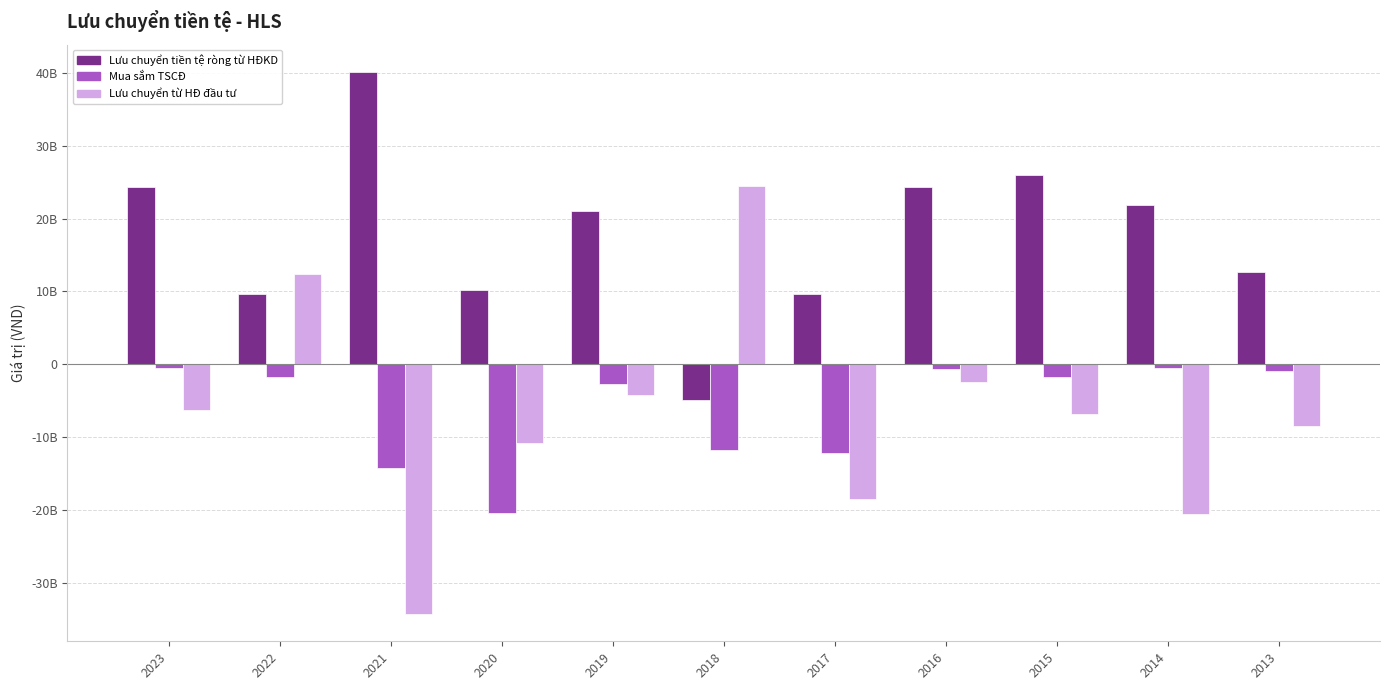

At which label is Lưu chuyển tiền tệ ròng từ HĐKD closest to 17629323867?

2019